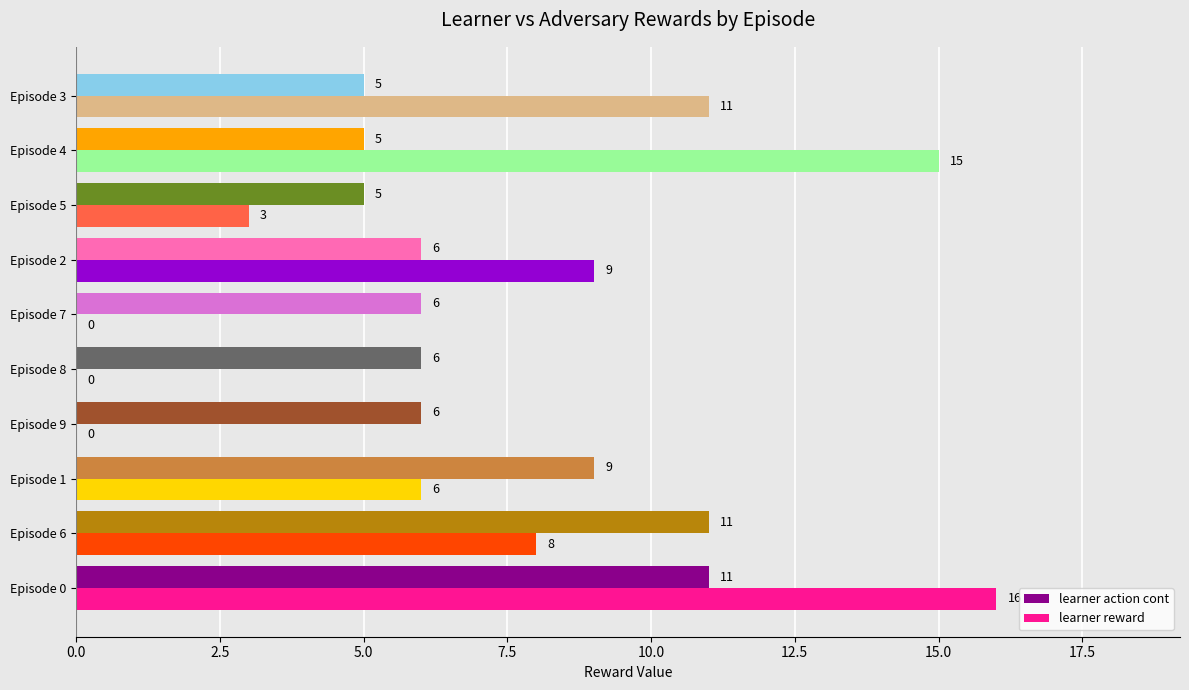

Which series has the largest total across all categories?

learner action cont